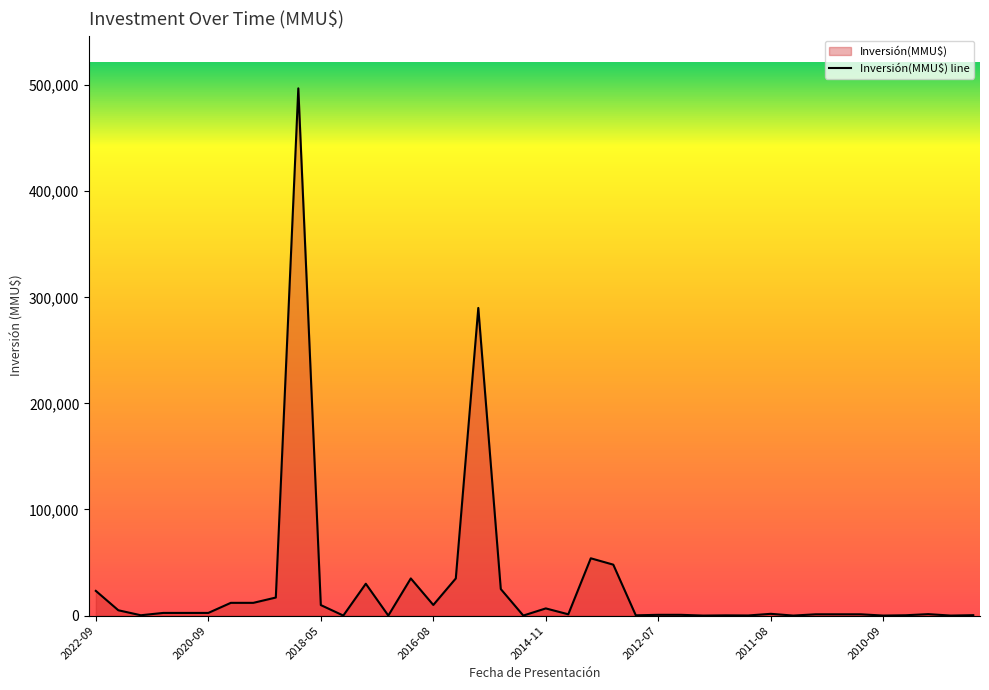

What is the difference between the maximum and minimum values?

497000